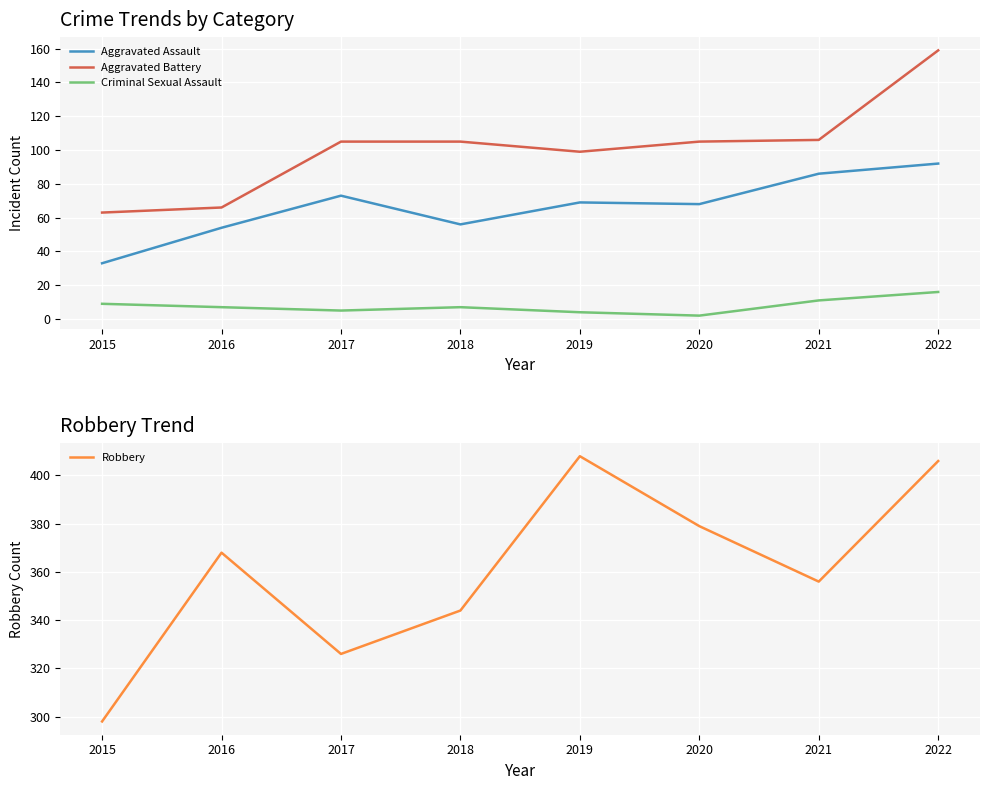

Reading left to right, transcribe all the data shown in this chart.

Aggravated Assault: 2015=33	2016=54	2017=73	2018=56	2019=69	2020=68	2021=86	2022=92
Aggravated Battery: 2015=63	2016=66	2017=105	2018=105	2019=99	2020=105	2021=106	2022=159
Criminal Sexual Assault: 2015=9	2016=7	2017=5	2018=7	2019=4	2020=2	2021=11	2022=16
Robbery: 2015=298	2016=368	2017=326	2018=344	2019=408	2020=379	2021=356	2022=406